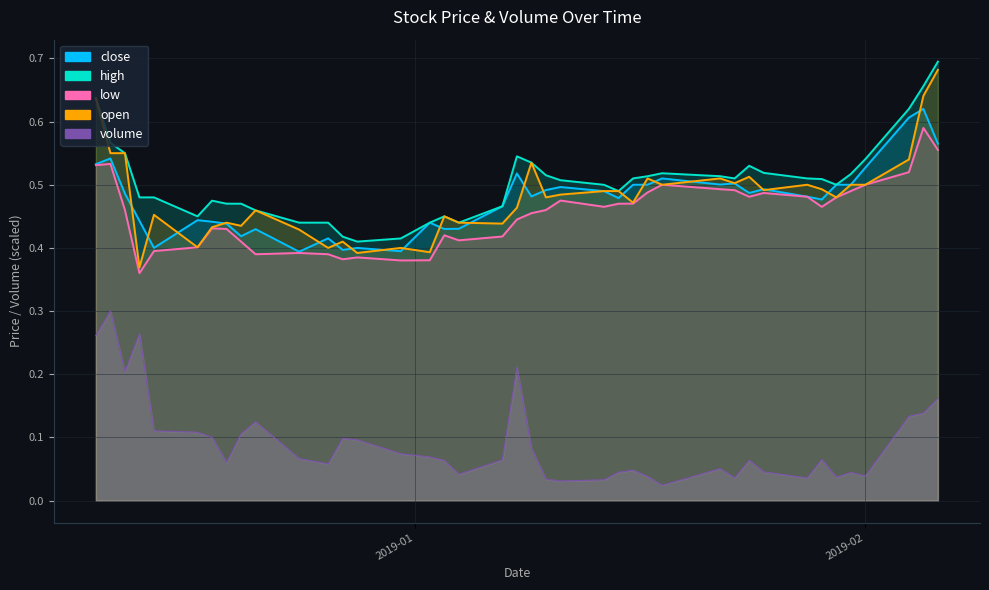

Is it true that close equals 0.2 at 2018-12-18?

False